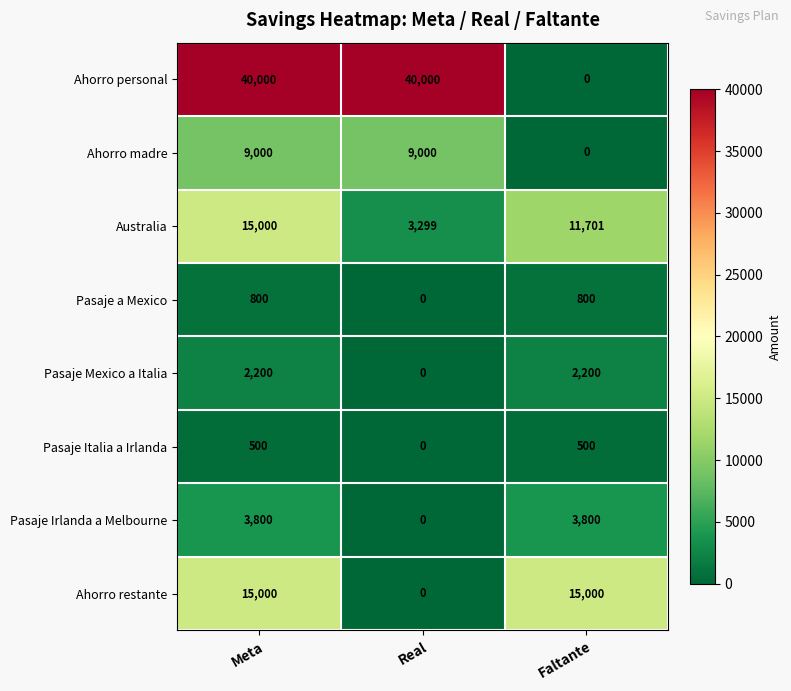

Which series has the largest total across all categories?

Ahorro personal